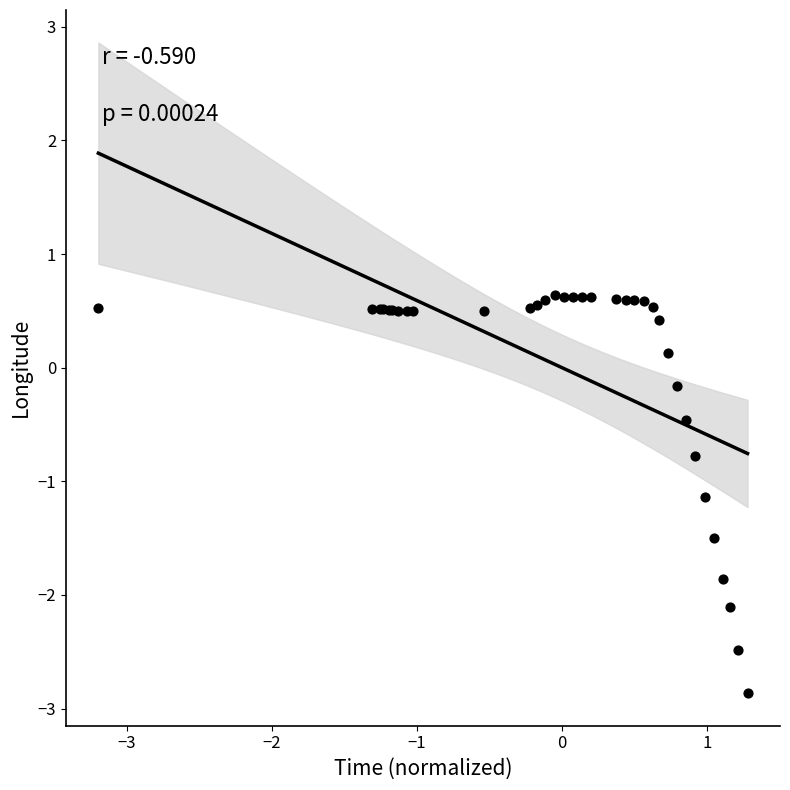

What Y value in the scatter plot is closest to -1?

-1.1